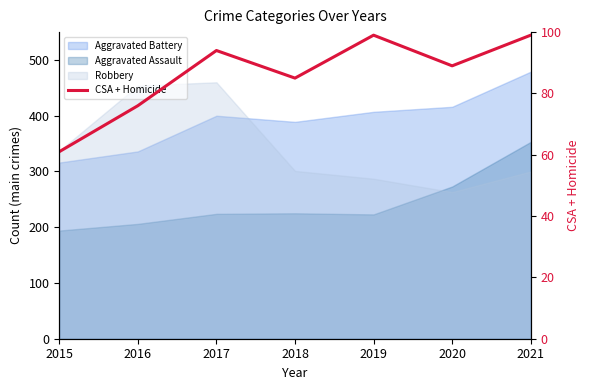

How many points are higher than both their immediate neighbors (excluding endpoints)?

2